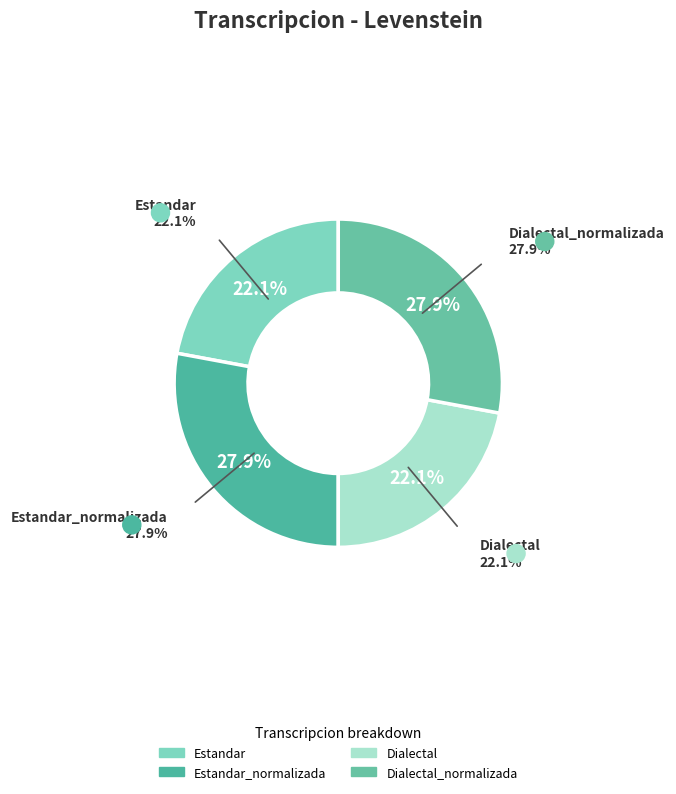

To the nearest percent, what is the combined percentage of Estandar and Estandar_normalizada?

50%